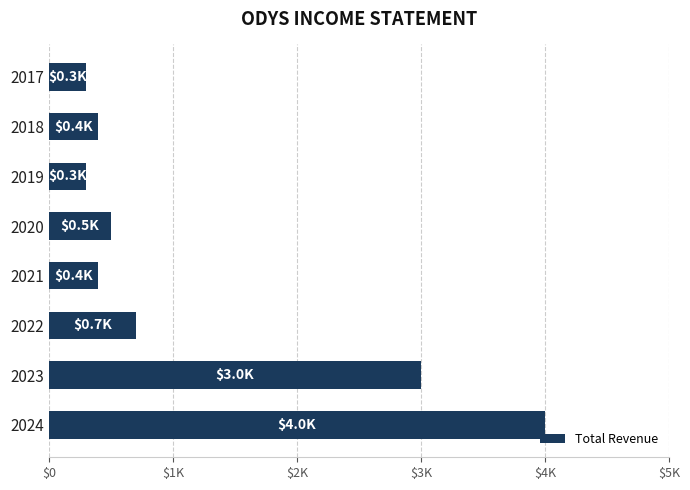

Are the bars horizontal?

Yes